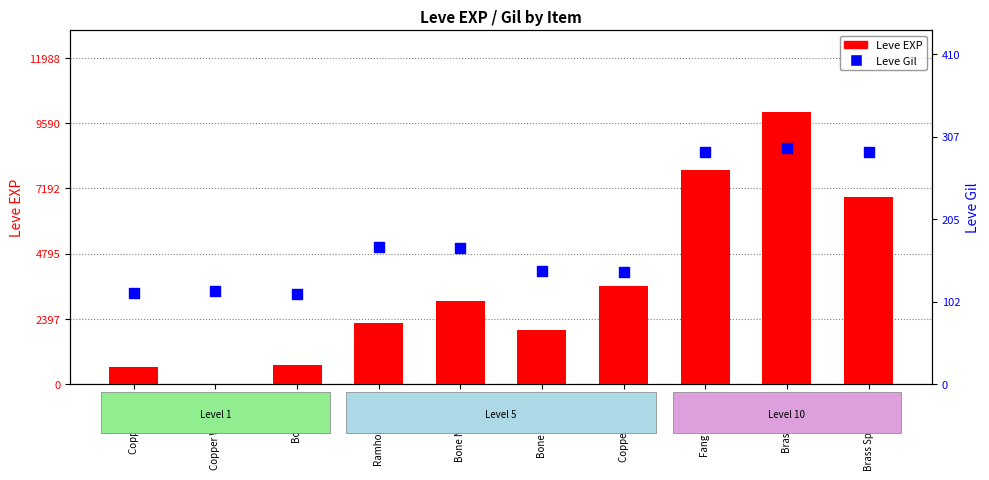

What are all the series names shown in the legend?

Leve EXP, Leve Gil